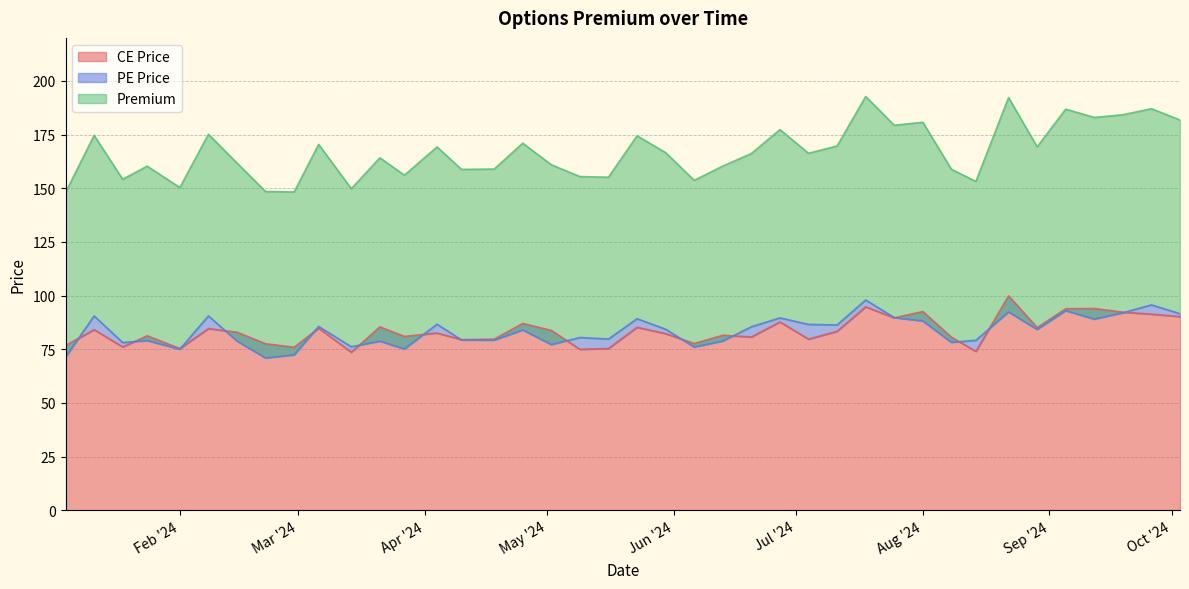

Which has a higher value, 2024-03-06 or 2024-05-16?

2024-03-06